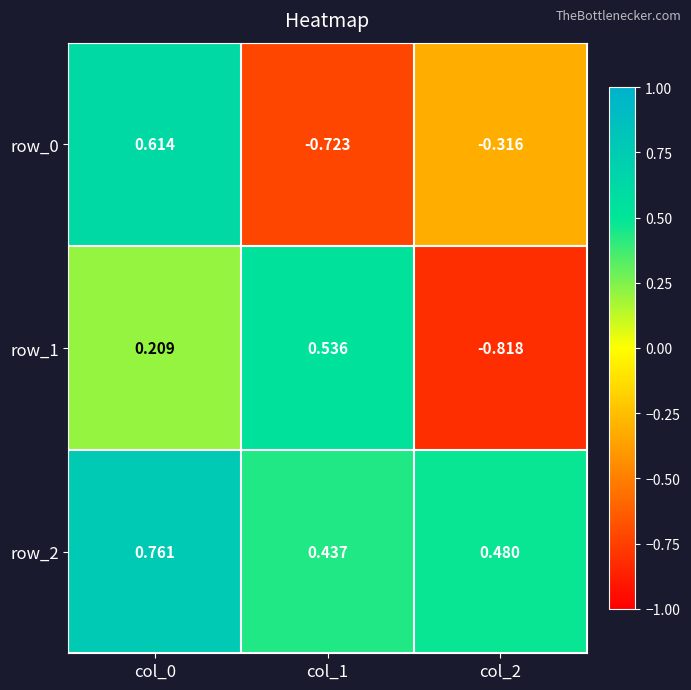

Which series has the largest total across all categories?

row_2